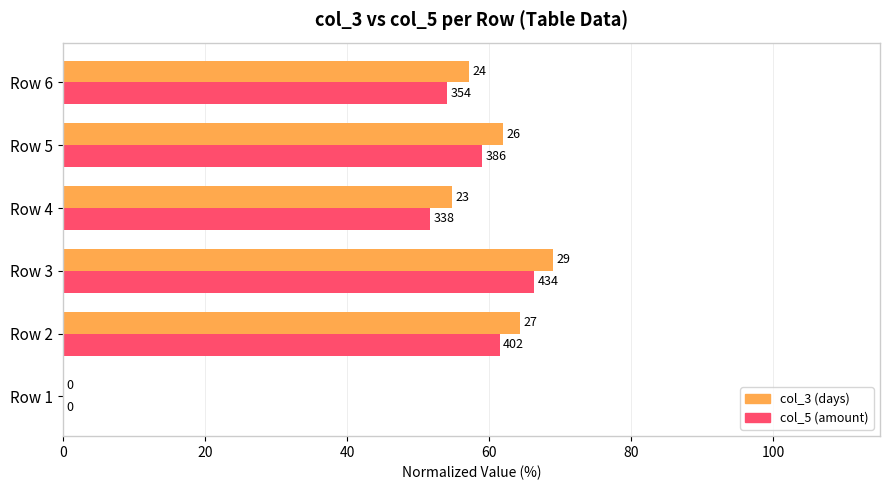

How many bars are there in each group?

2